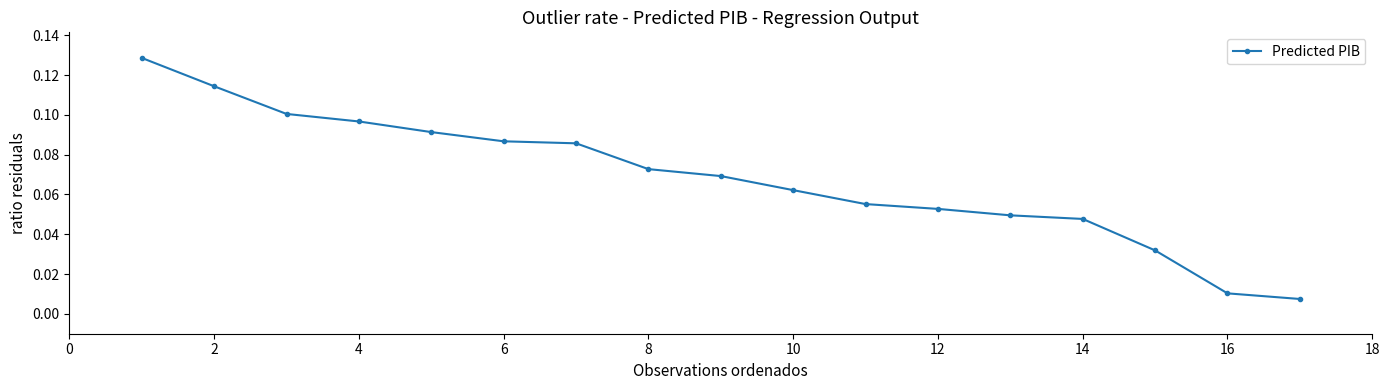

What is the sum of all values?

1.2